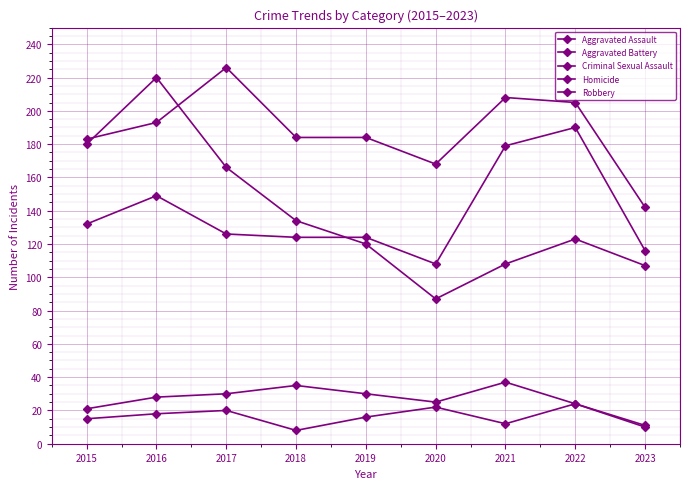

Does the chart have visible grid lines?

Yes